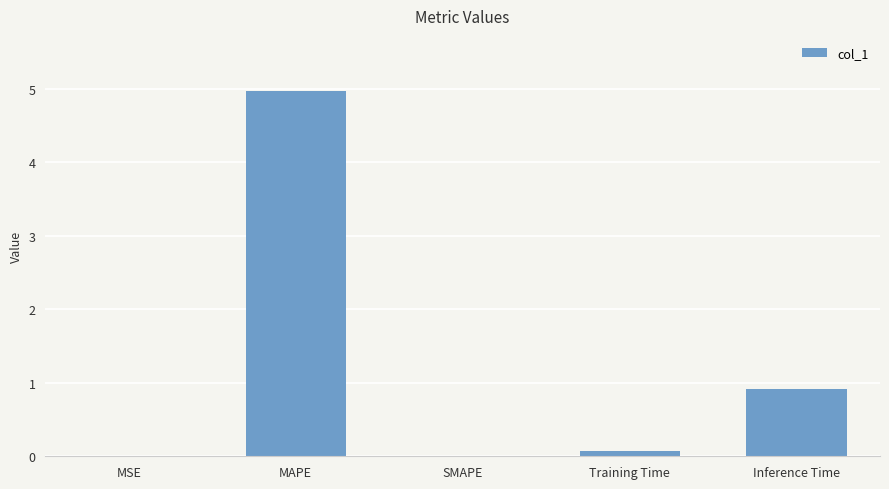

Which label corresponds to the largest value in the chart?

MAPE